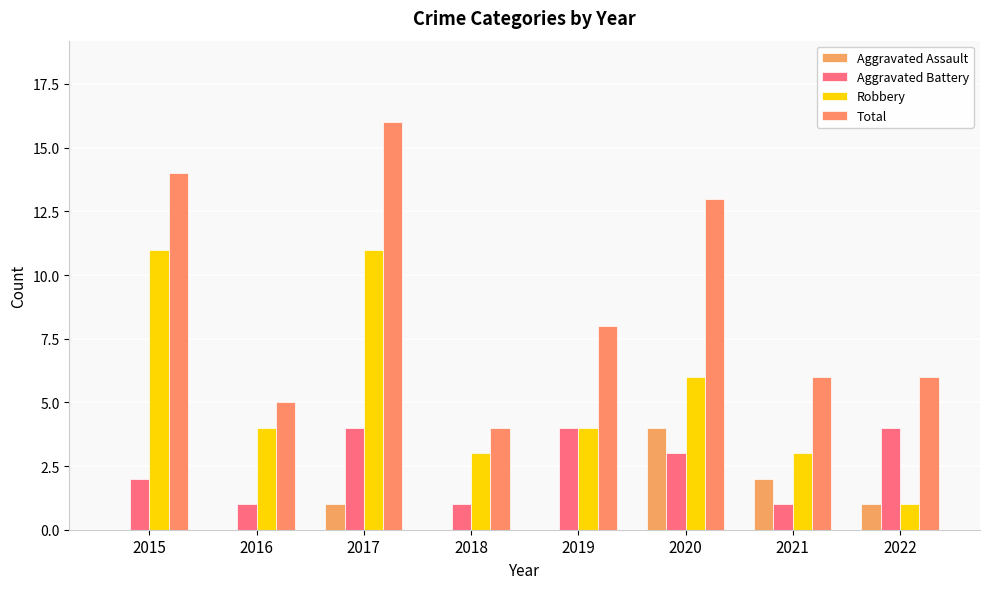

Which series has the widest spread of values?

Total